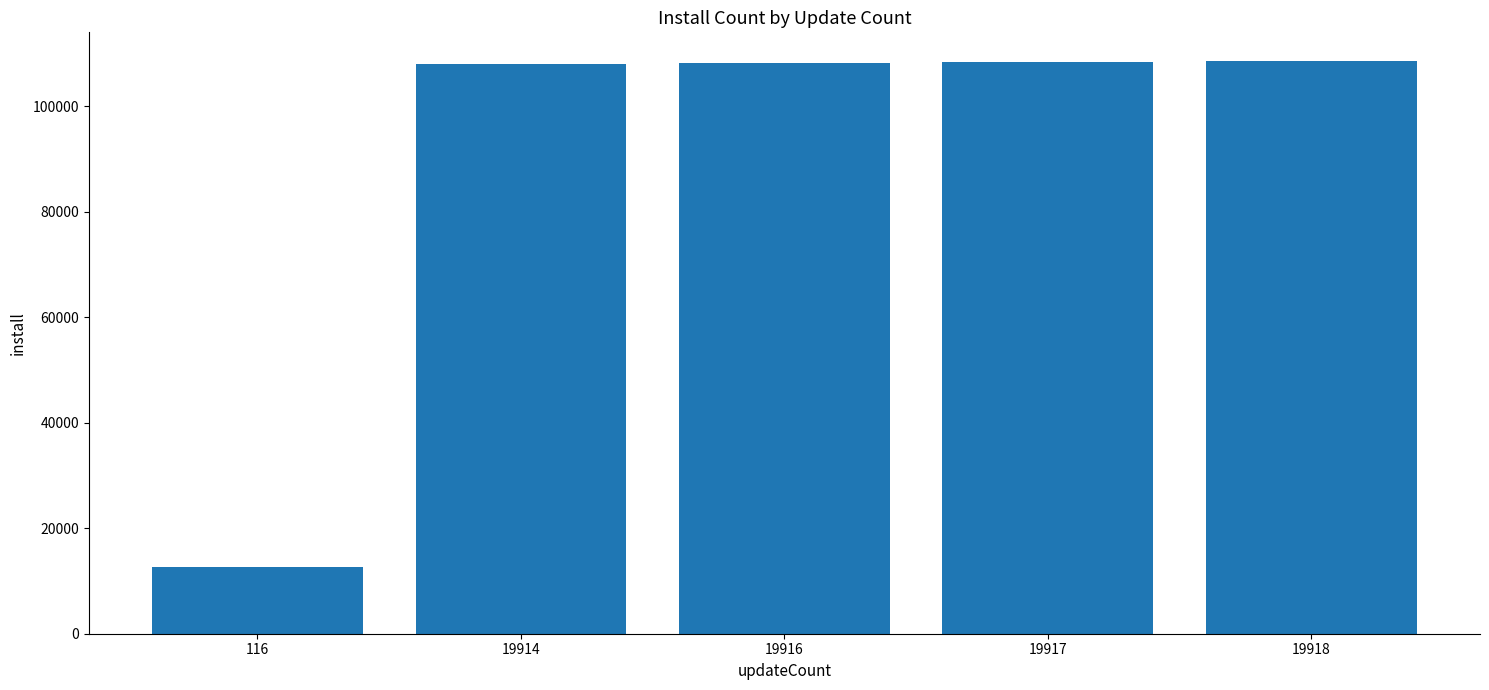

What is the minimum value shown in the chart?

12687